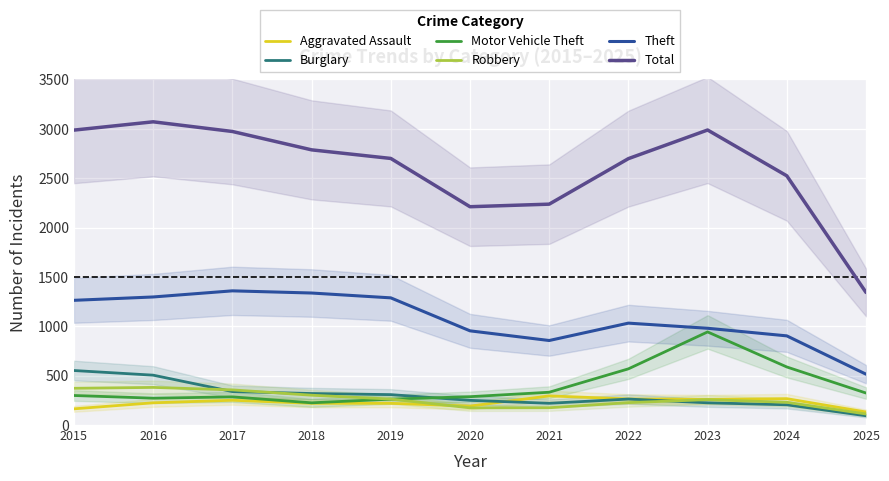

Reading right to left, what are all the values shown in this chart?

Aggravated Assault: 132	267	259	264	295	192	220	220	251	225	164
Burglary: 94	205	225	263	220	250	308	319	339	505	552
Motor Vehicle Theft: 324	588	943	569	332	287	262	225	285	272	299
Robbery: 112	230	257	227	175	174	263	302	356	381	372
Theft: 515	903	980	1032	856	954	1288	1337	1359	1297	1263
Total: 1343	2524	2988	2698	2237	2211	2700	2787	2973	3071	2987